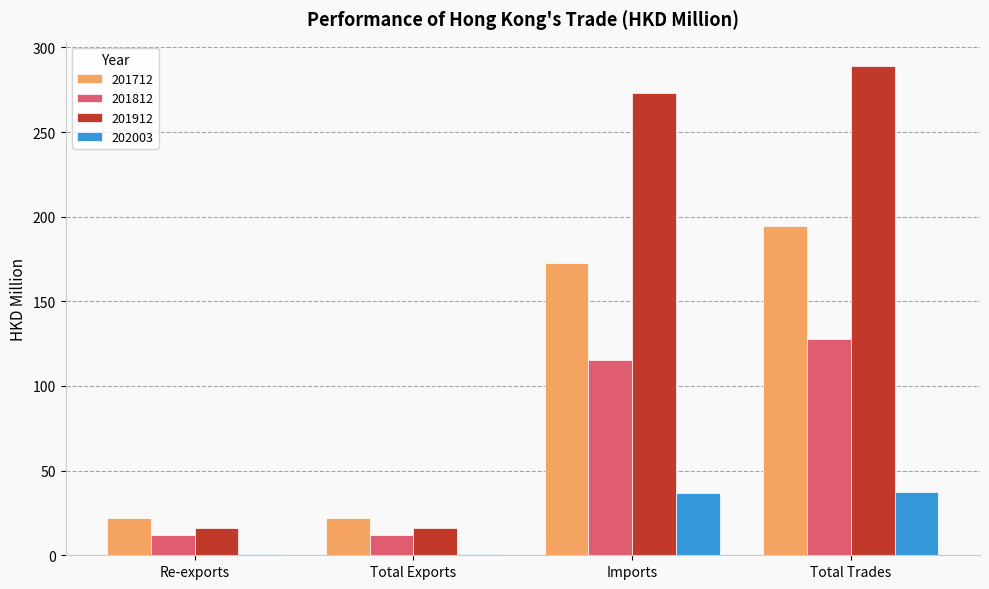

What is the difference between the 201912 values at Total Trades and Imports?

15.9